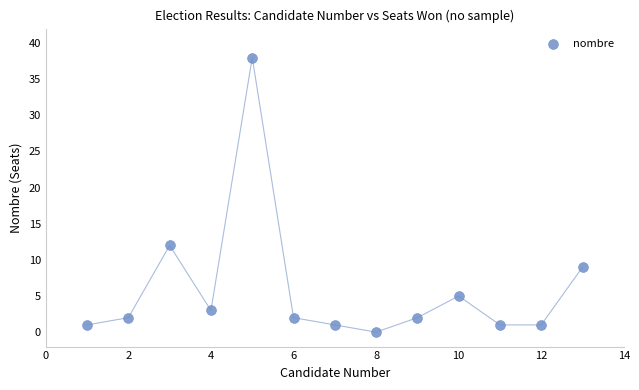

What Y value in the scatter plot is closest to 19?

12